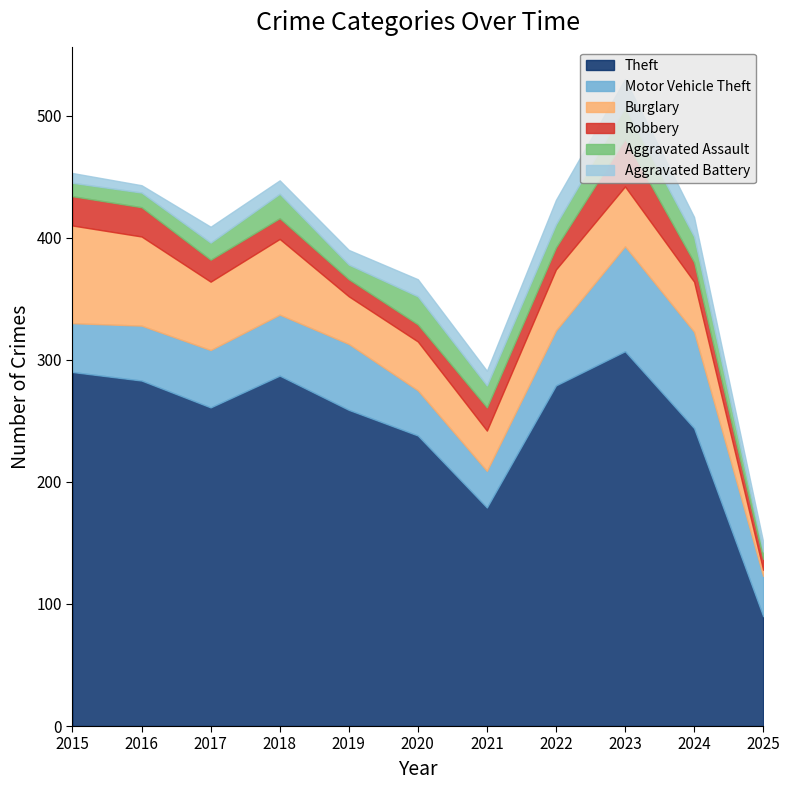

The Aggravated Battery series shows 28 at 2024. True or false?

False